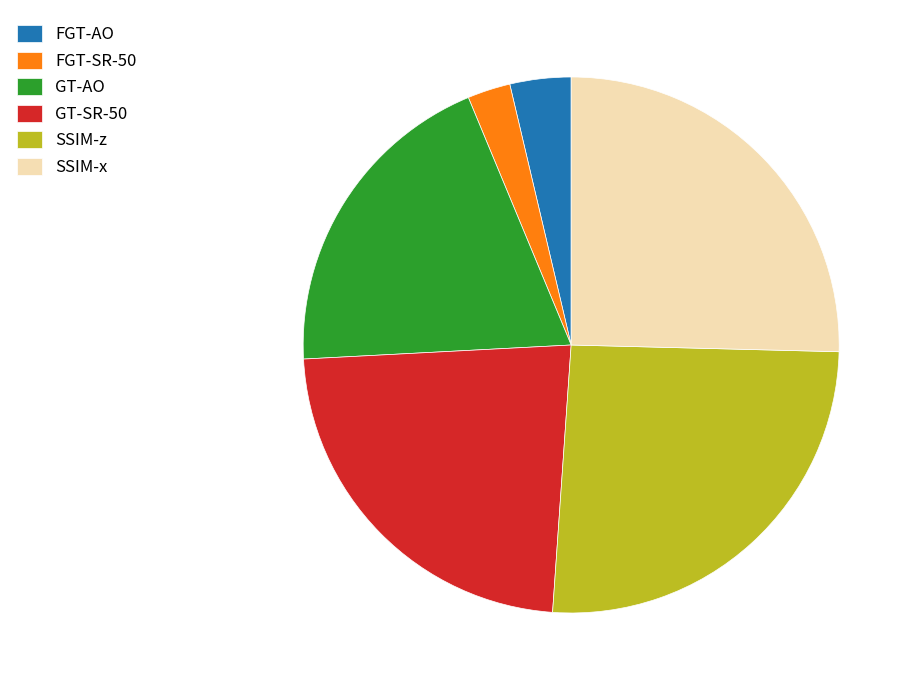

Does any single category account for the majority?

No